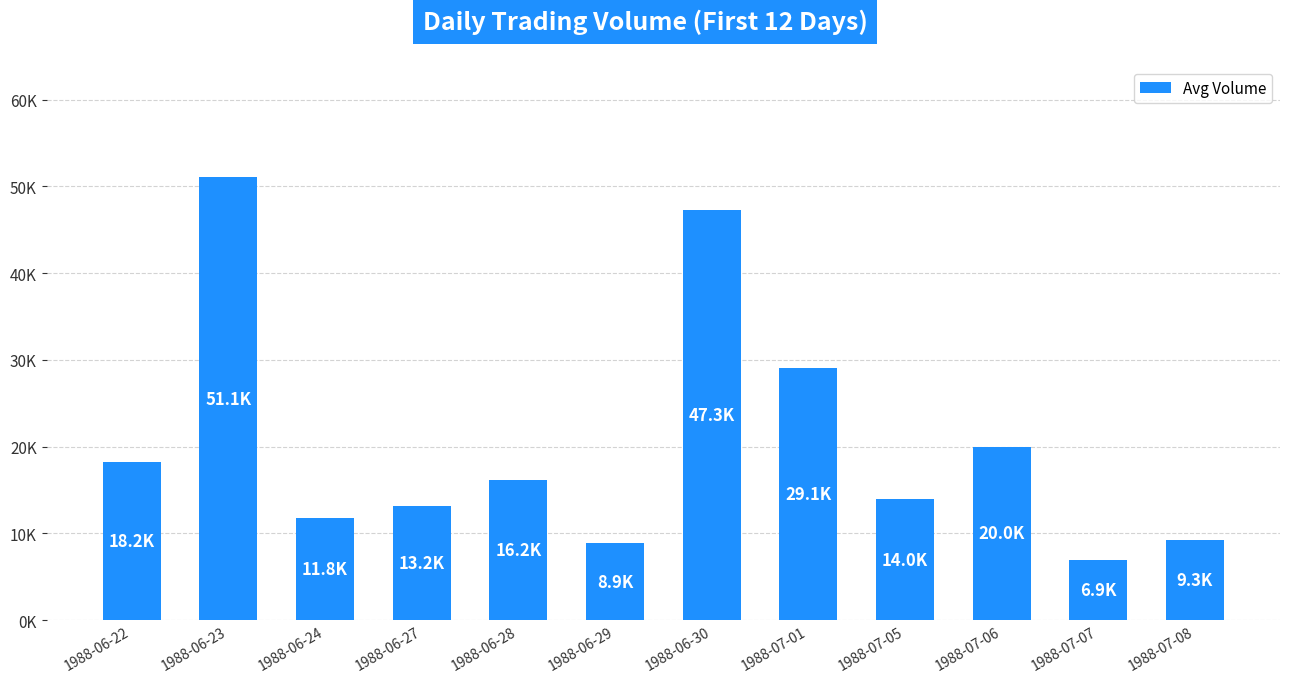

Between 1988-06-23 and 1988-07-08, which is larger?

1988-06-23